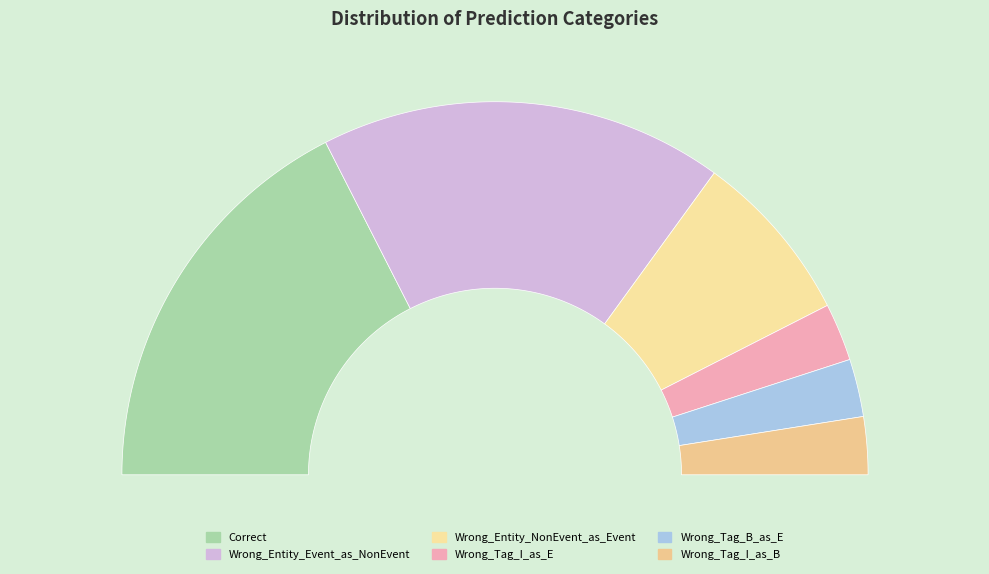

Is it true that Wrong_Entity_NonEvent_as_Event is 15% of the pie?

True